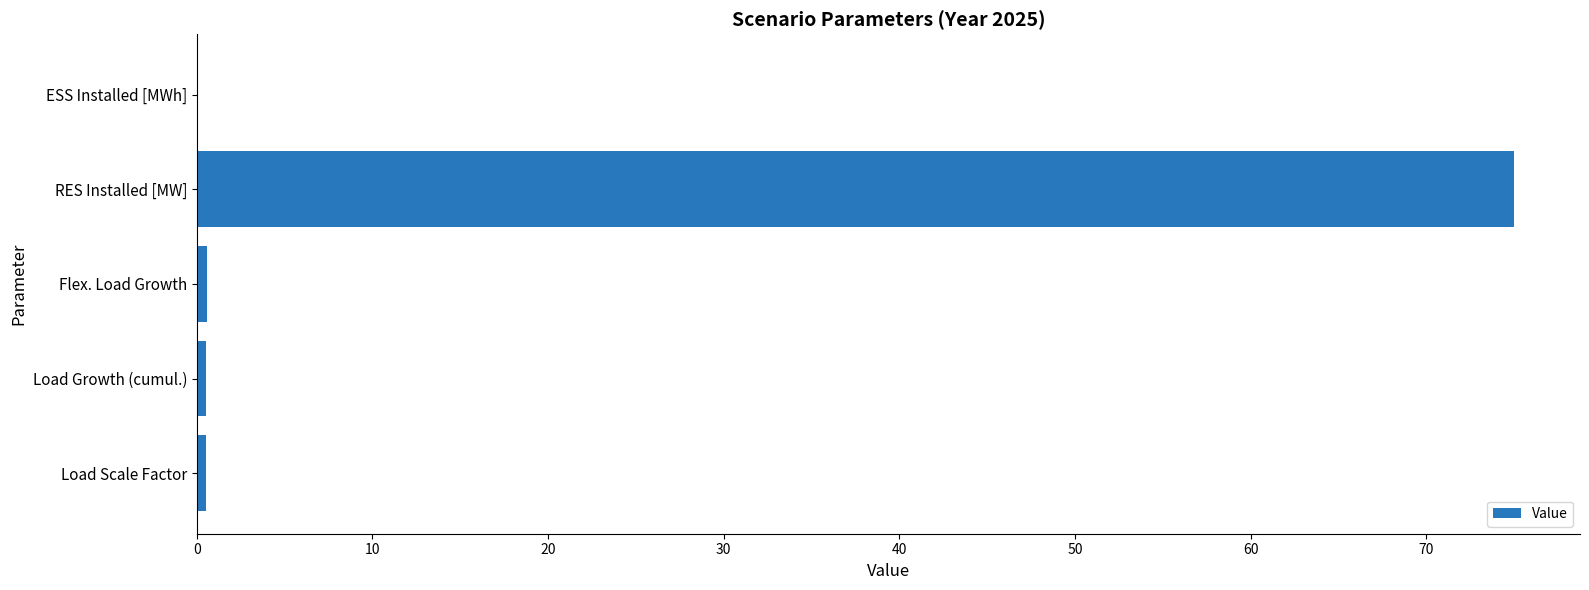

What is the maximum value shown in the chart?

75.0